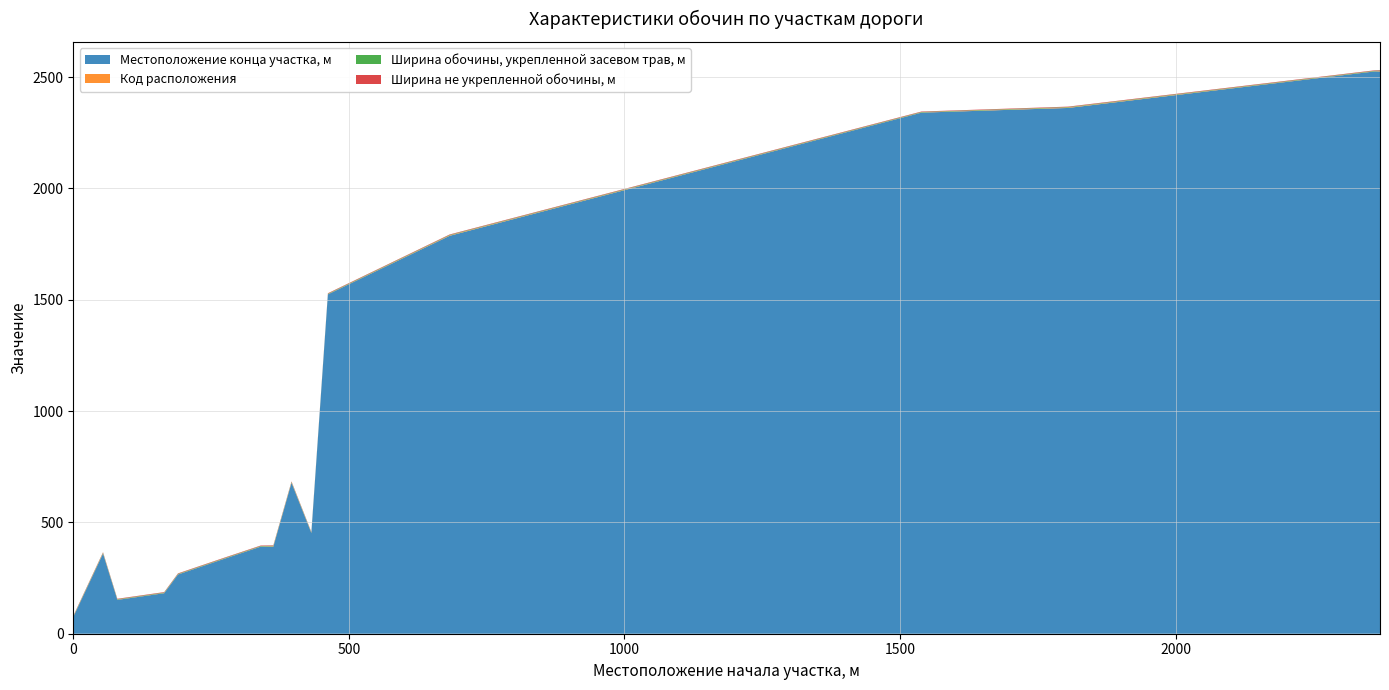

Reading left to right, transcribe all the data shown in this chart.

Местоположение конца участка, м: 0=75	54=360	80=152	165=182	190=266	271=334	340=391	363=391	396=678	432=452	462=1524	683=1787	1539=2340	1805=2361	2361=2525	2371=2525
Код расположения: 0=1	54=2	80=1	165=1	190=1	271=1	340=1	363=2	396=2	432=1	462=1	683=2	1539=1	1805=2	2361=1	2371=2
Ширина обочины, укрепленной засевом трав, м: 0=2	54=2	80=2	165=2	190=2	271=2	340=2	363=2	396=2	432=2	462=2	683=2	1539=2	1805=2	2361=2	2371=2
Ширина не укрепленной обочины, м: 0=2	54=2	80=2	165=2	190=2	271=2	340=2	363=2	396=2	432=2	462=2	683=2	1539=2	1805=2	2361=2	2371=2